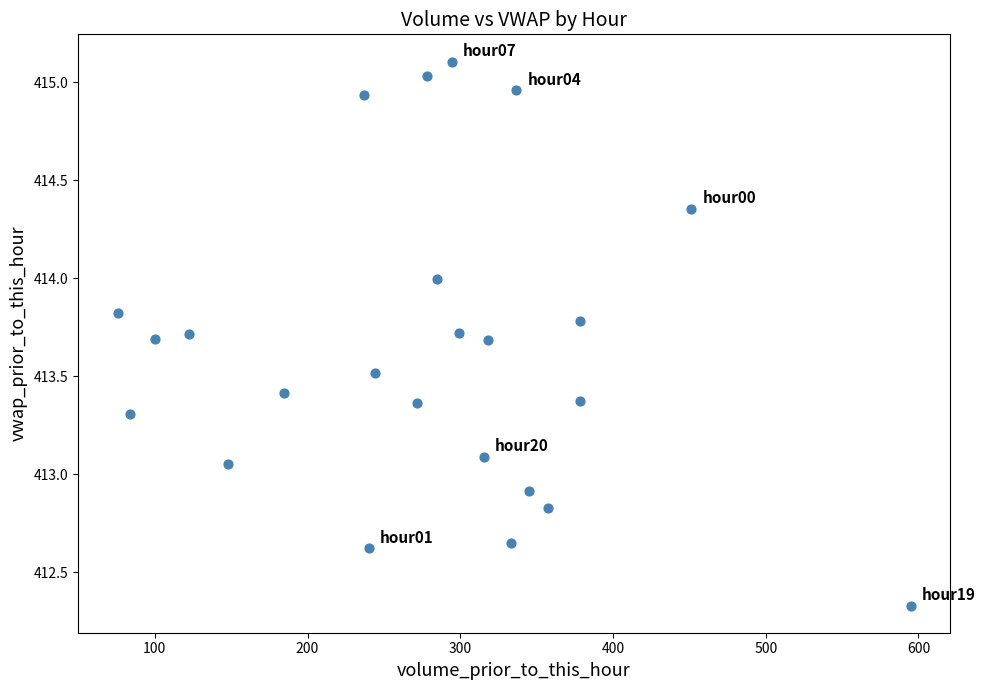

What is the range of X values (max minus min)?

519.1